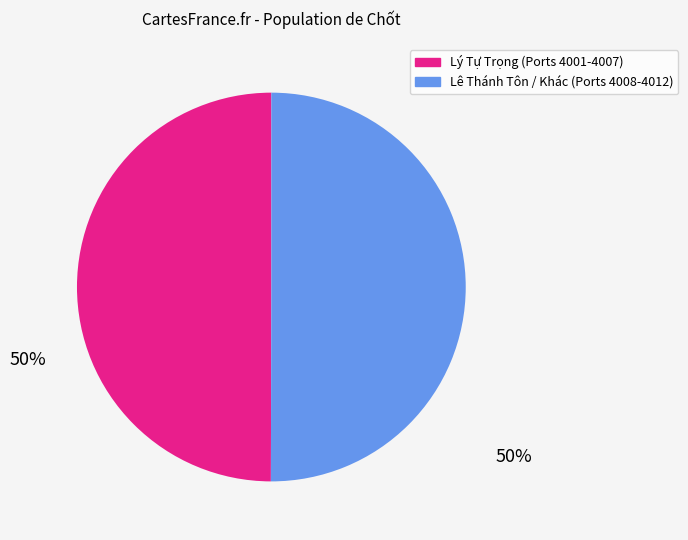

How many segments does this pie chart have?

2